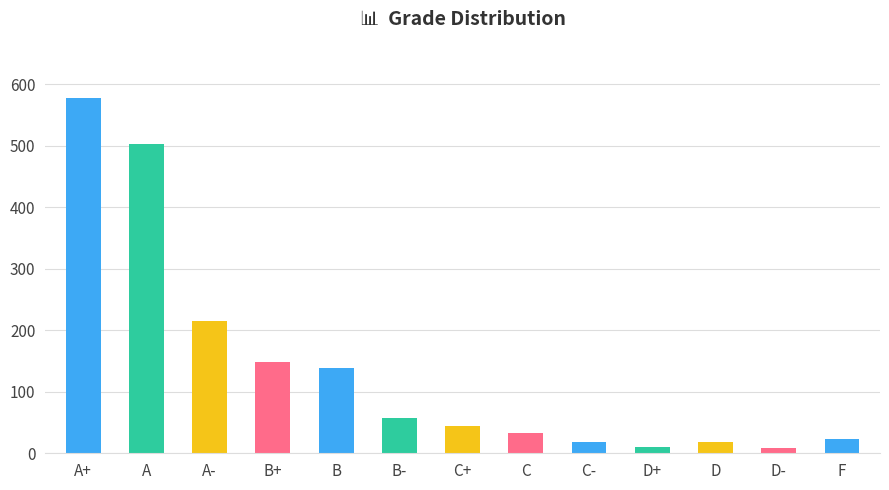

What is the sum of the values at B+ and C-?

166